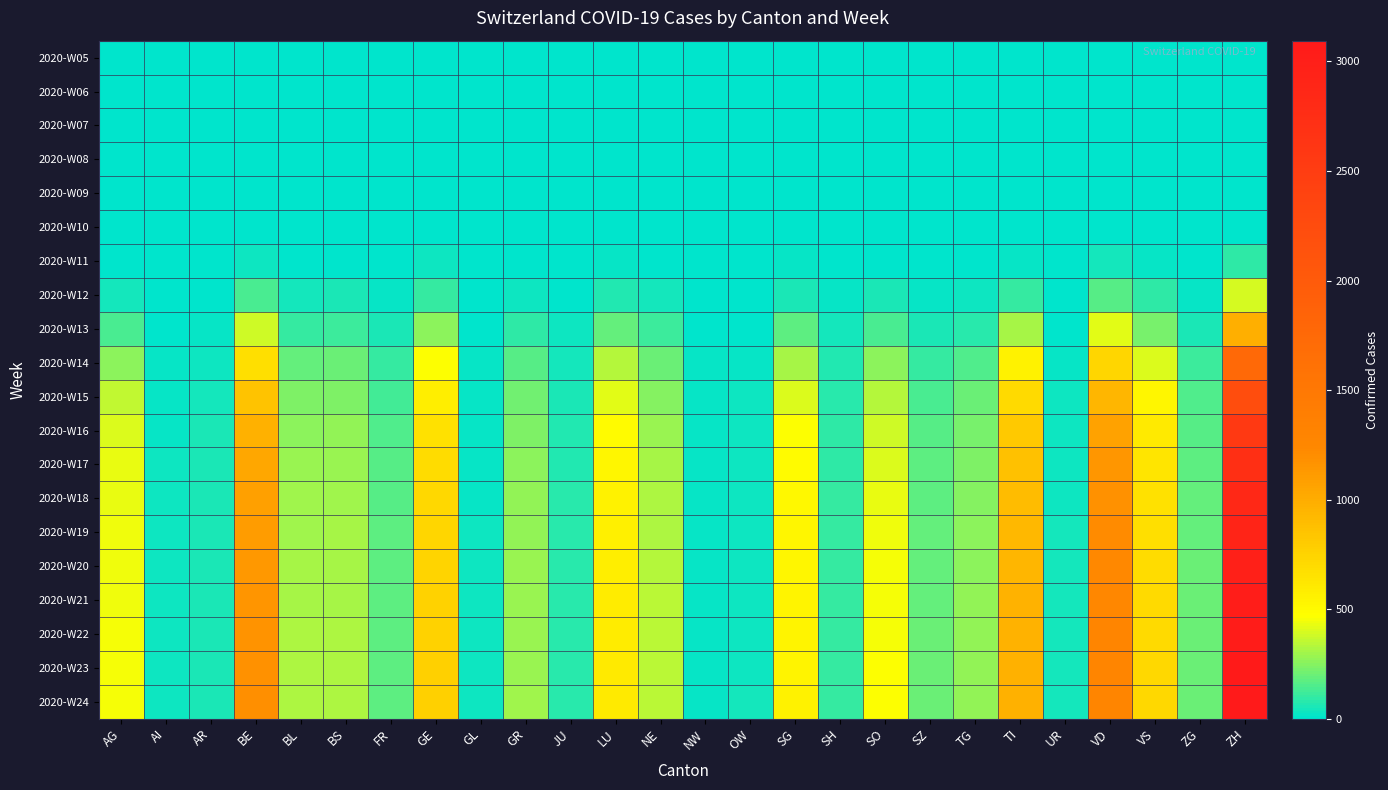

What is the spread (max minus min) of values at FR?

181